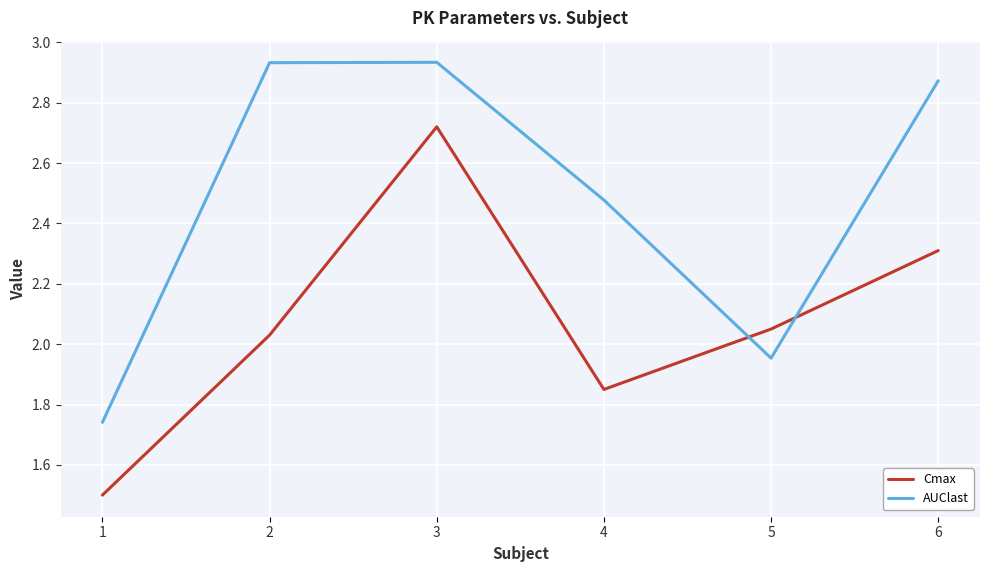

What is the spread (max minus min) of values at 2?

0.9